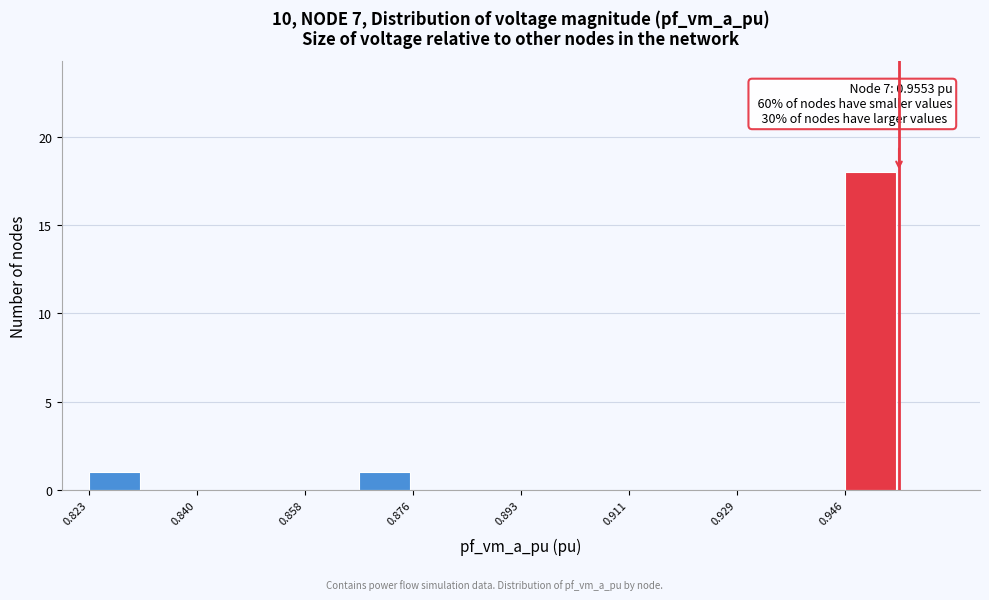

Over which range of the x-axis is the bar tallest?

0.946 to 0.956